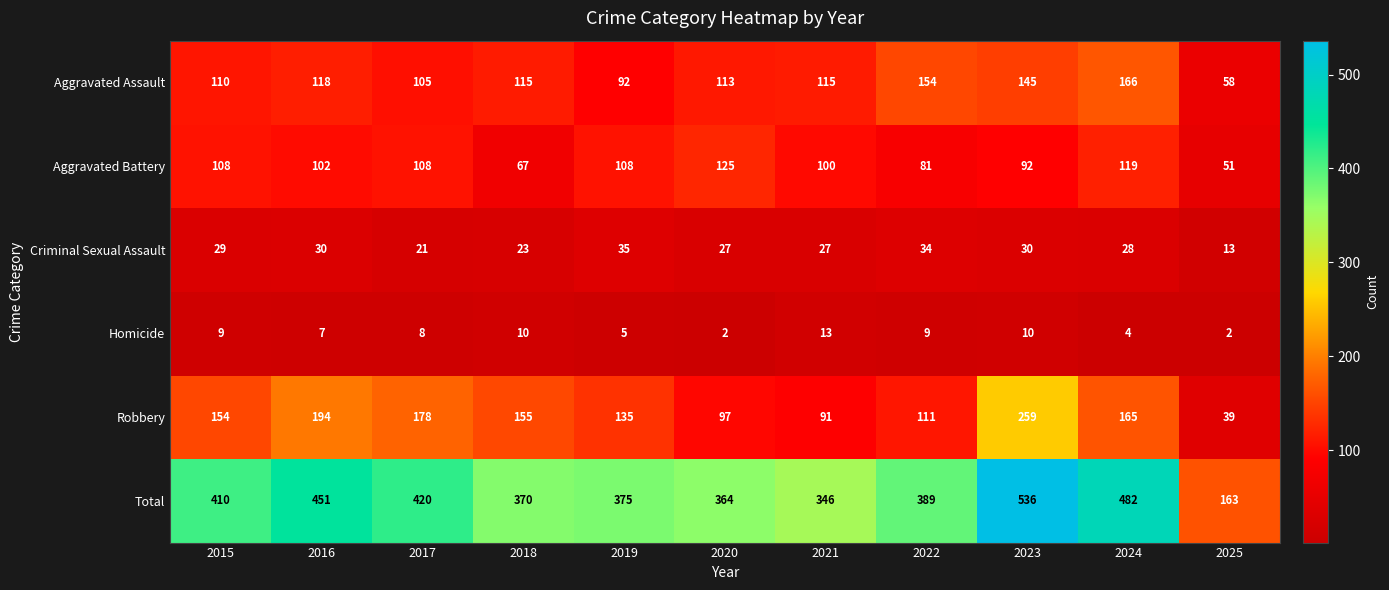

The value of Aggravated Battery at 2018 is 67. True or false?

True